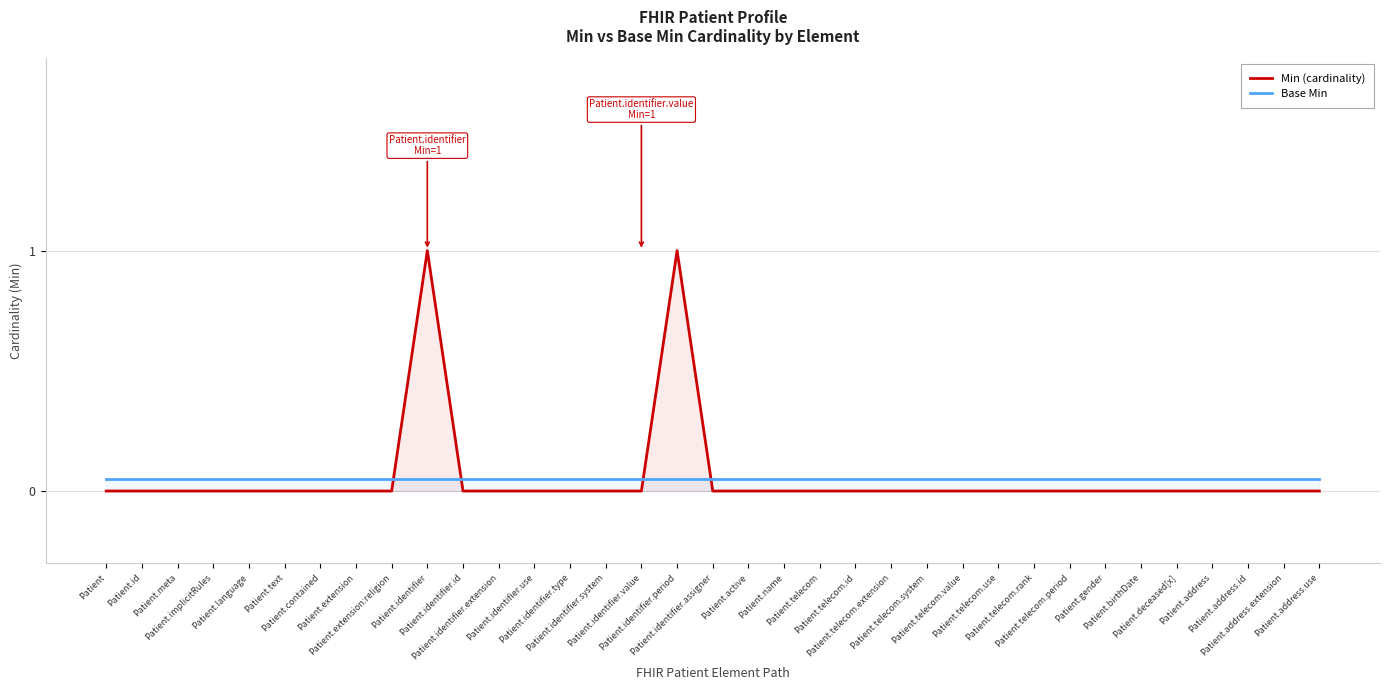

Is the value of Base Min at Patient greater than the value of Min (cardinality) at Patient.telecom.use?

Yes